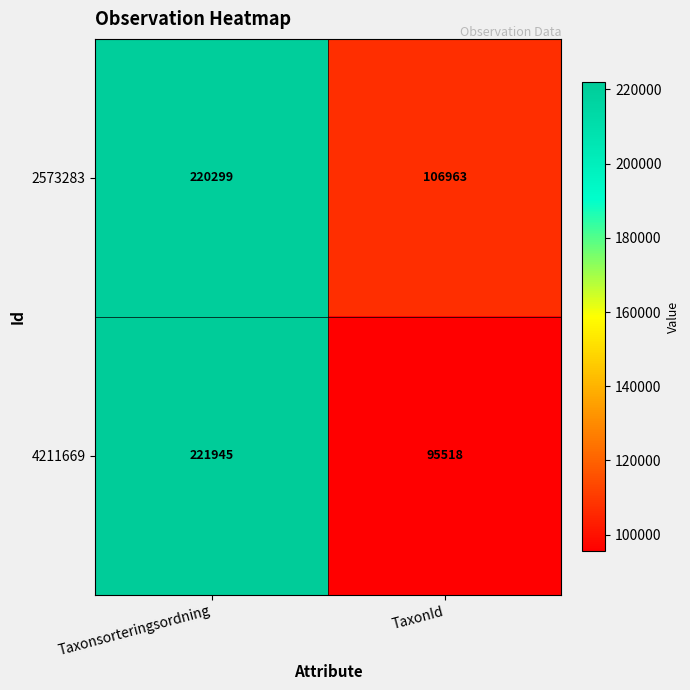

At which category is the sum across all series the highest?

Taxonsorteringsordning